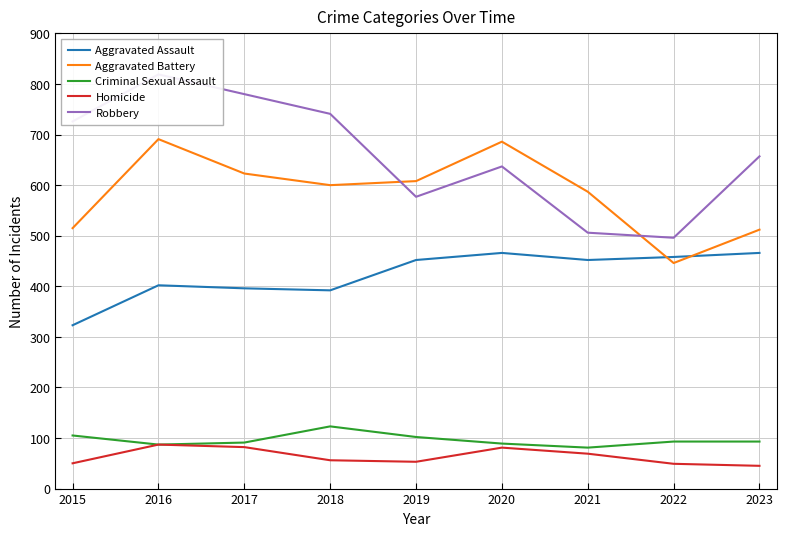

What is the difference between the Robbery values at 2021 and 2016?

313